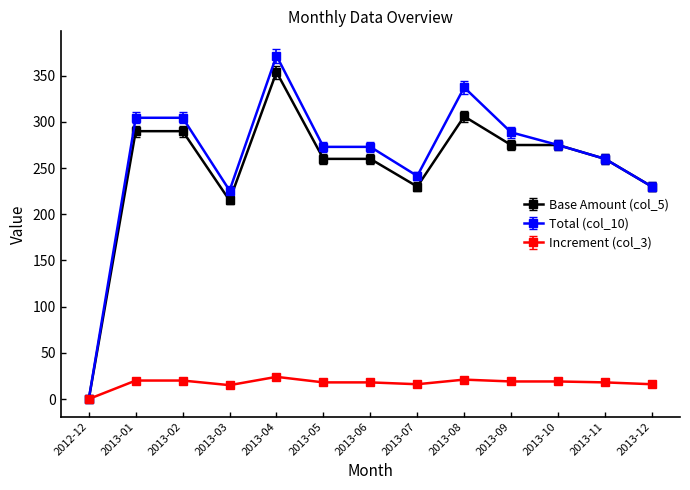

Where is Base Amount (col_5) nearest to the value 177?

2013-03